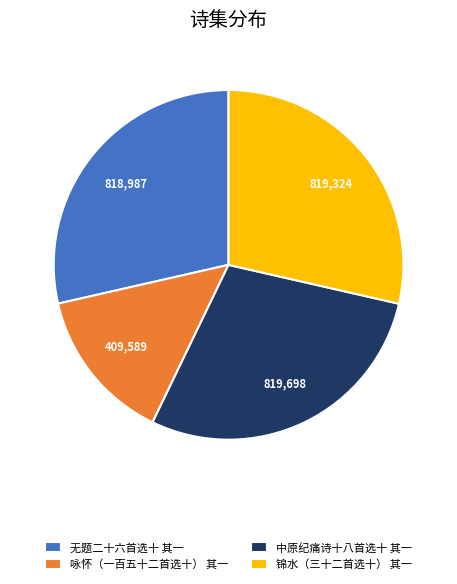

Is it true that 锦水（三十二首选十） 其一 is 16% of the pie?

False